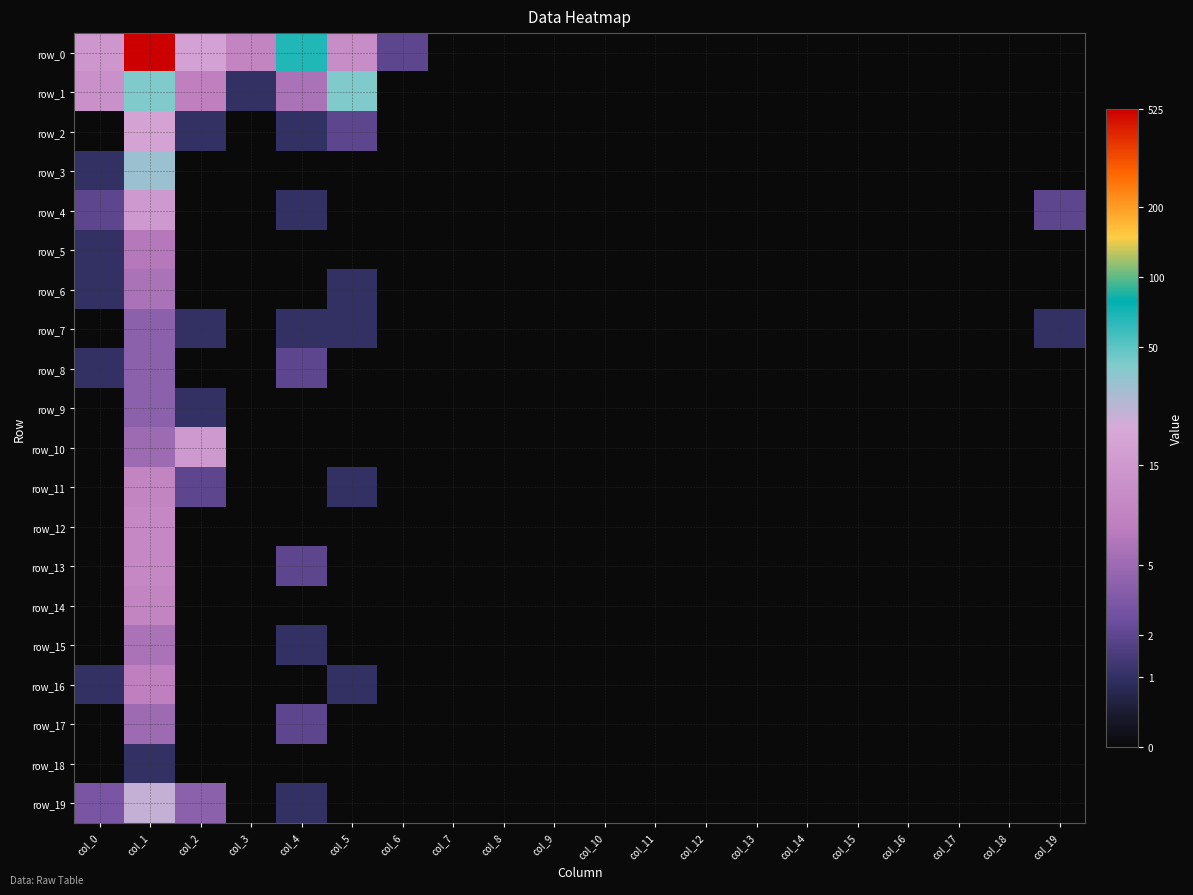

At which label does row_13 reach its peak?

col_1